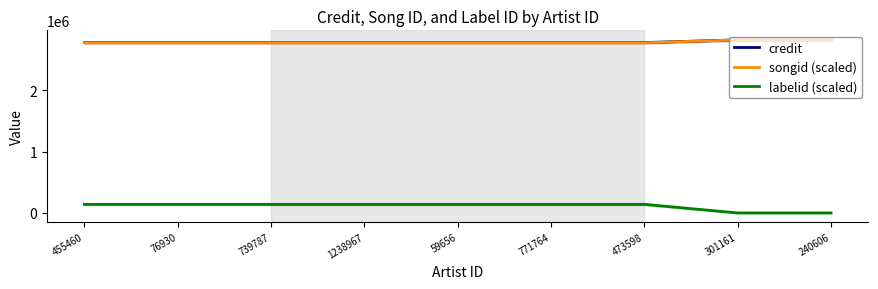

Rank the categories by credit value from highest to lowest.

301161, 240606, 455460, 76930, 739787, 1238967, 59656, 771764, 473598